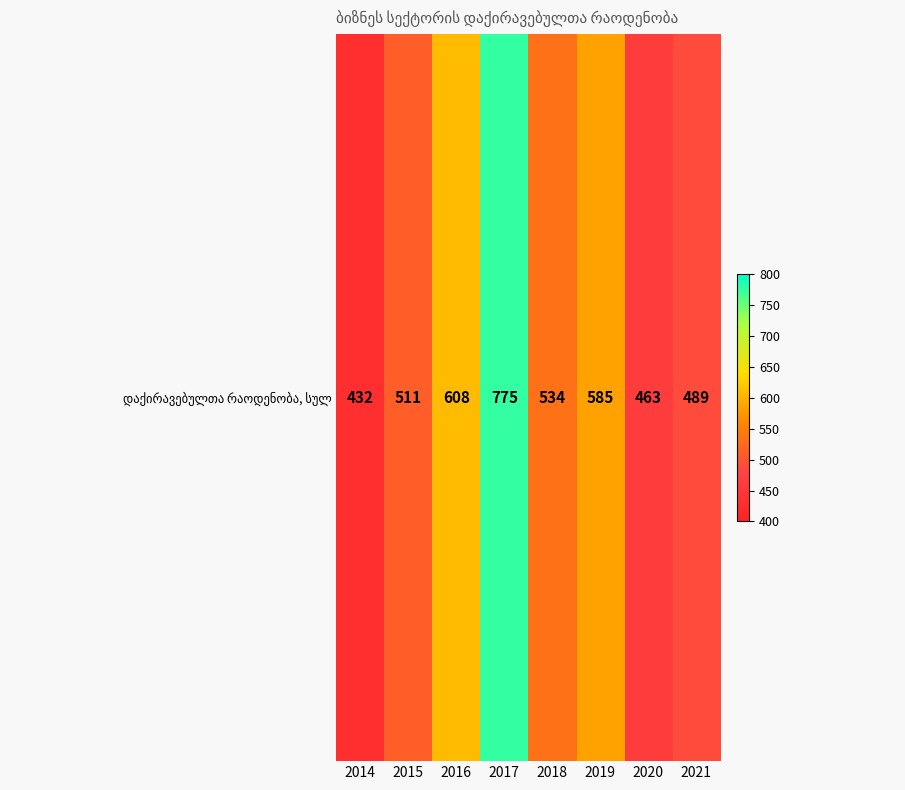

What is the change in value from 2016 to 2021?

-119